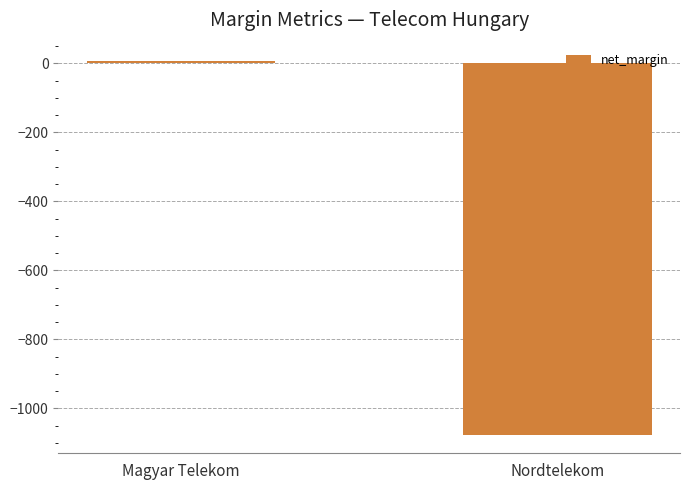

What is the average value?

-534.9